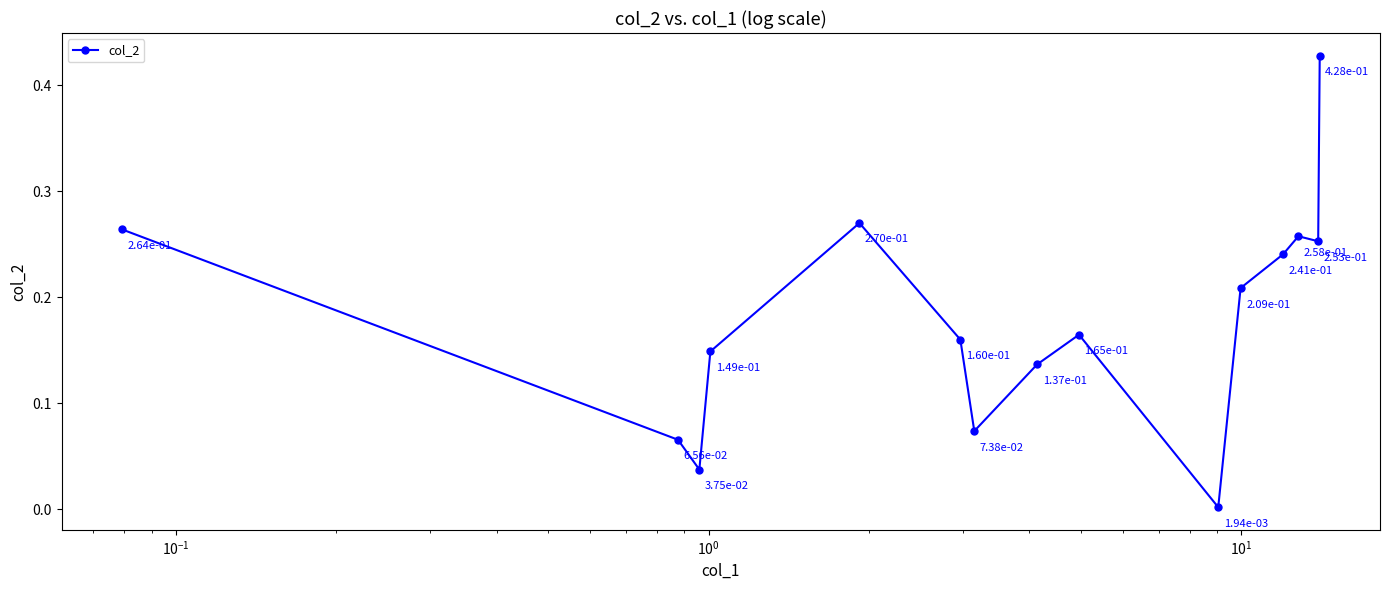

What is the sum of all values?

2.7